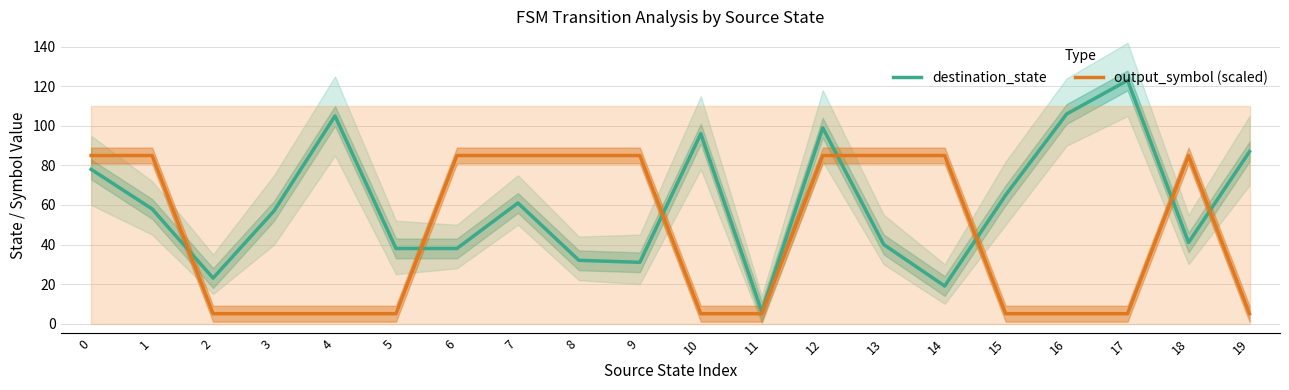

List the series in order of their peak value, highest first.

destination_state, output_symbol (scaled)